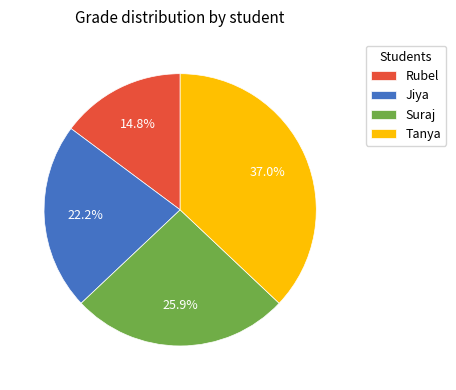

Is there any slice that represents more than half of the pie?

No